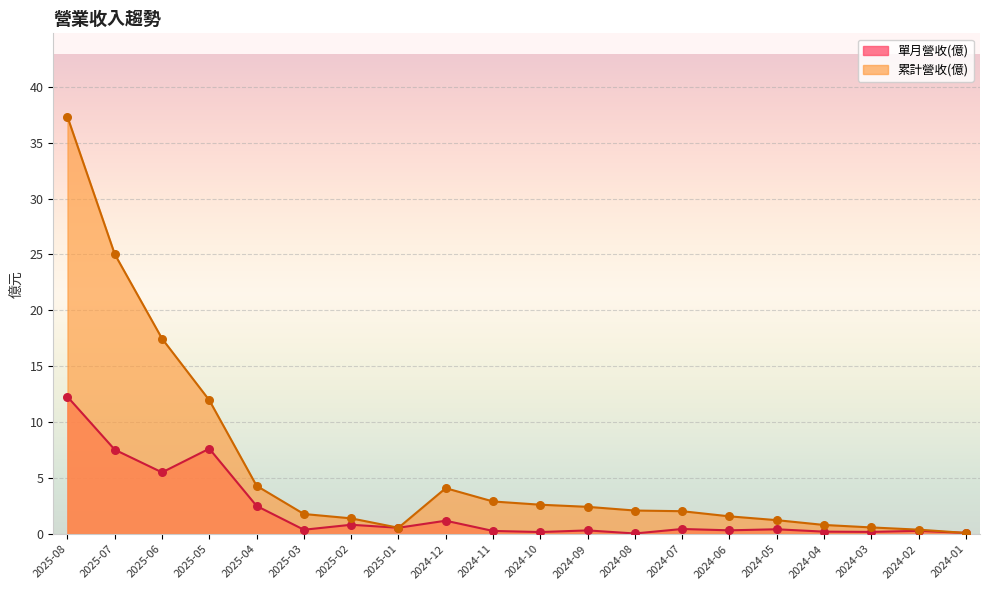

What is the total value across all series at 2025-05?

19.6